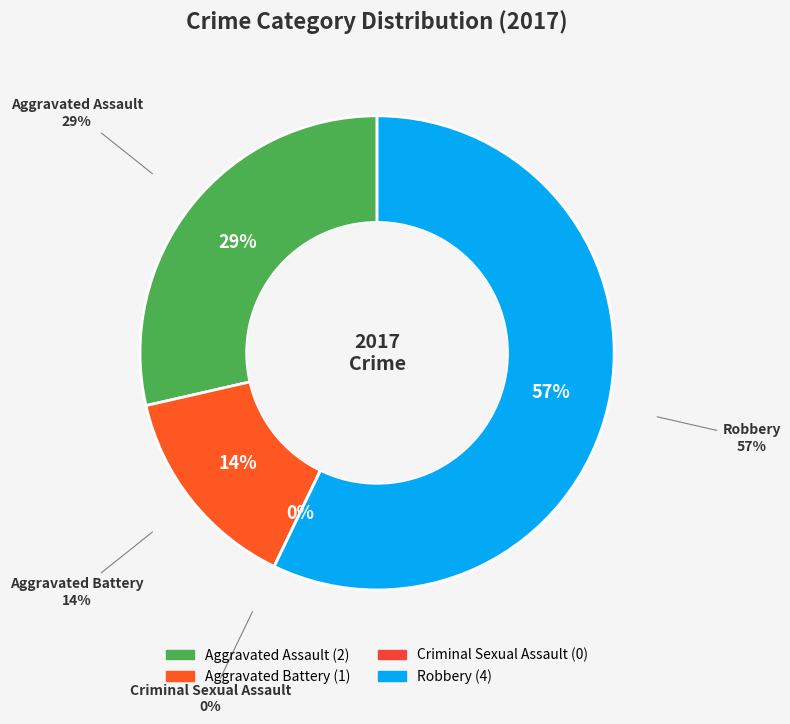

What is the smallest slice in the pie chart?

Criminal Sexual Assault